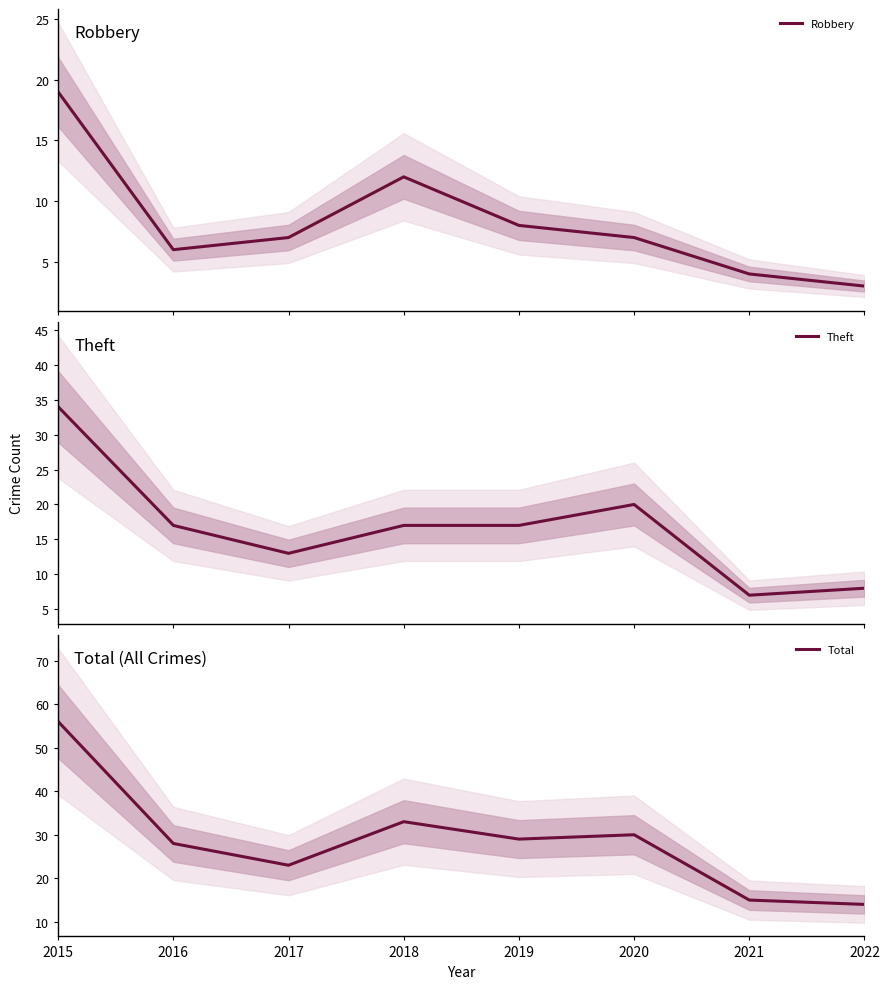

Reading right to left, what are all the values shown in this chart?

Robbery: 2022=3	2021=4	2020=7	2019=8	2018=12	2017=7	2016=6	2015=19
Theft: 2022=8	2021=7	2020=20	2019=17	2018=17	2017=13	2016=17	2015=34
Total: 2022=14	2021=15	2020=30	2019=29	2018=33	2017=23	2016=28	2015=56